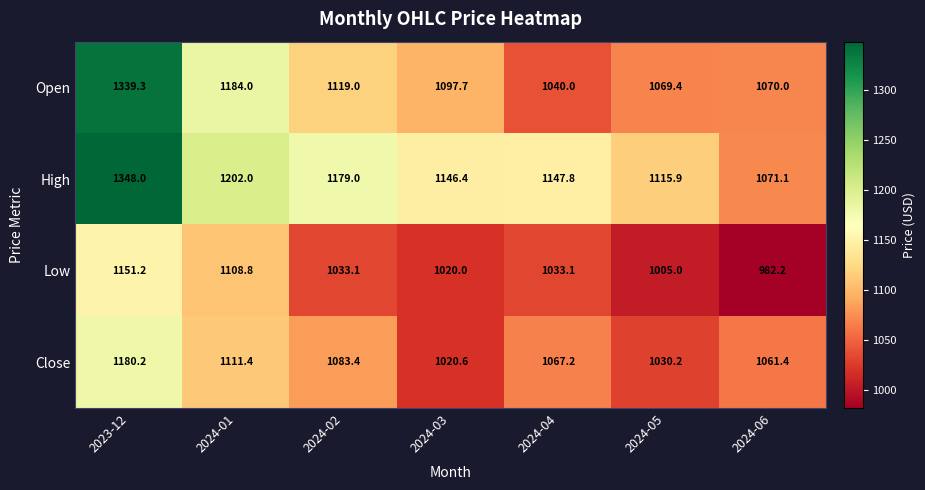

List the series in order of their peak value, highest first.

High, Open, Close, Low